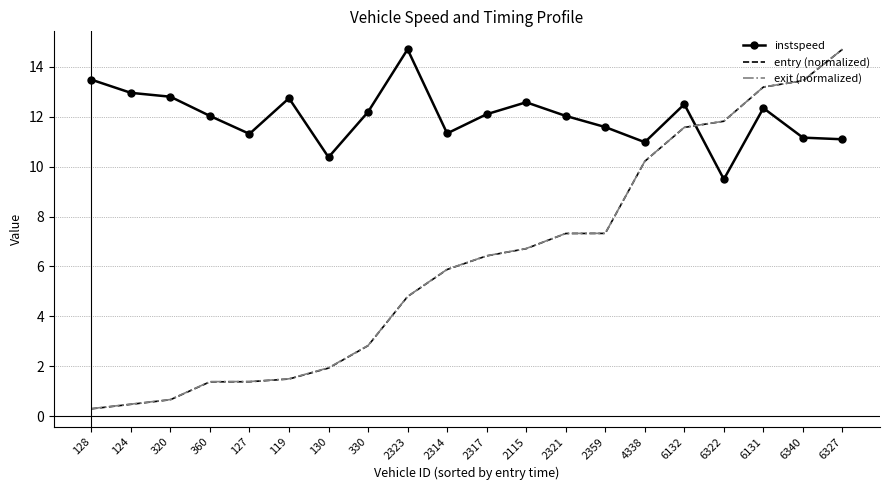

The entry (normalized) series shows 1.9 at 130. True or false?

True